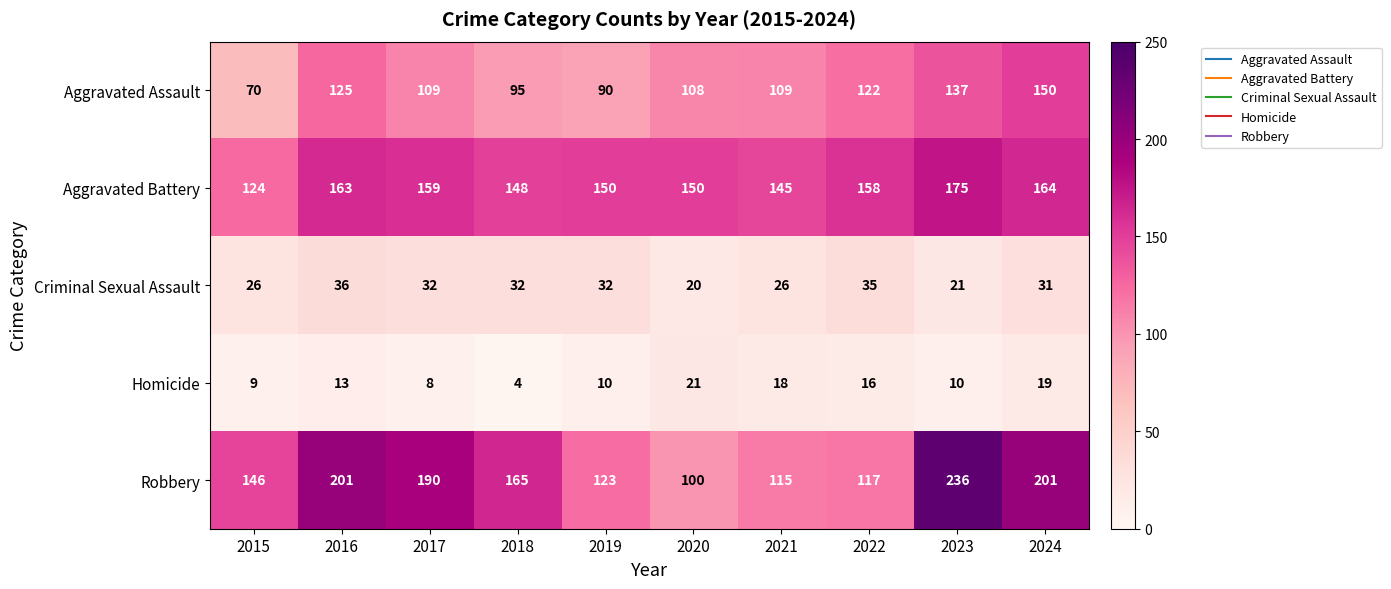

The Robbery series shows 146 at 2015. True or false?

True